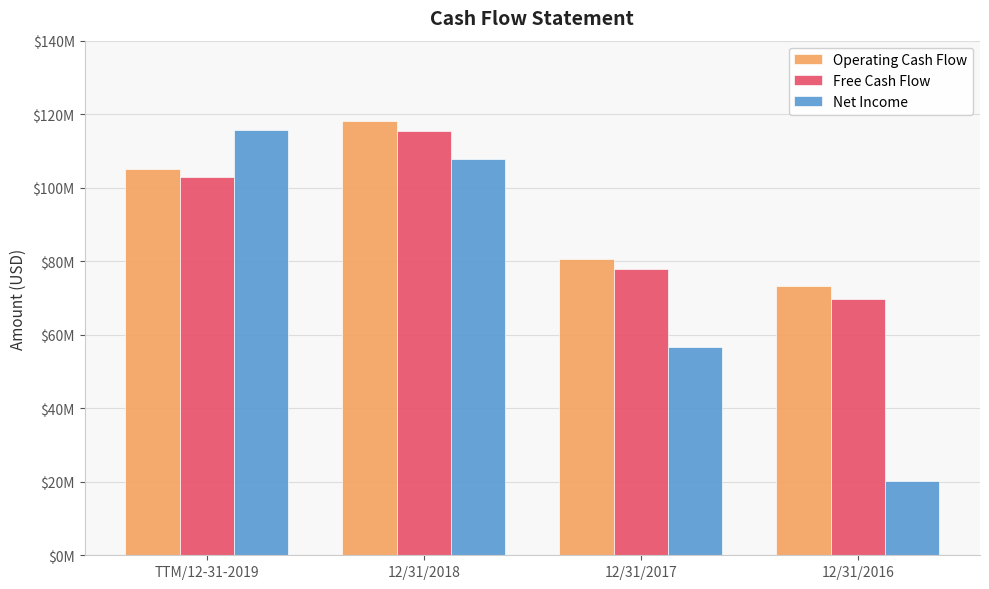

Does the chart contain any negative values?

No